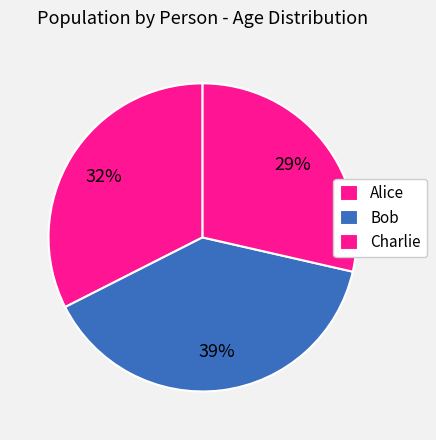

The Charlie slice represents 29% of the pie. True or false?

True